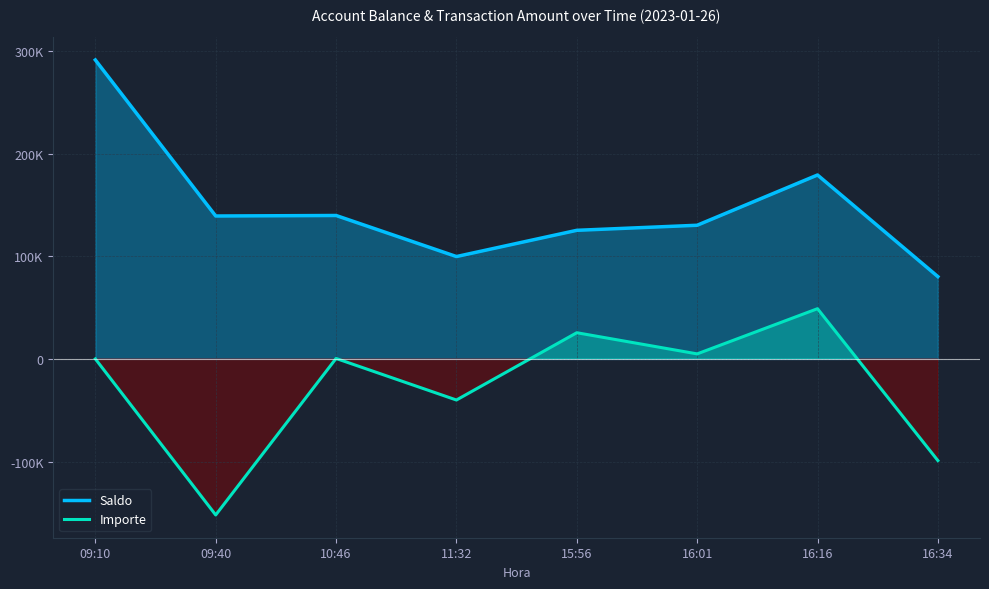

What is the spread (max minus min) of values at 16:34?

179220.6